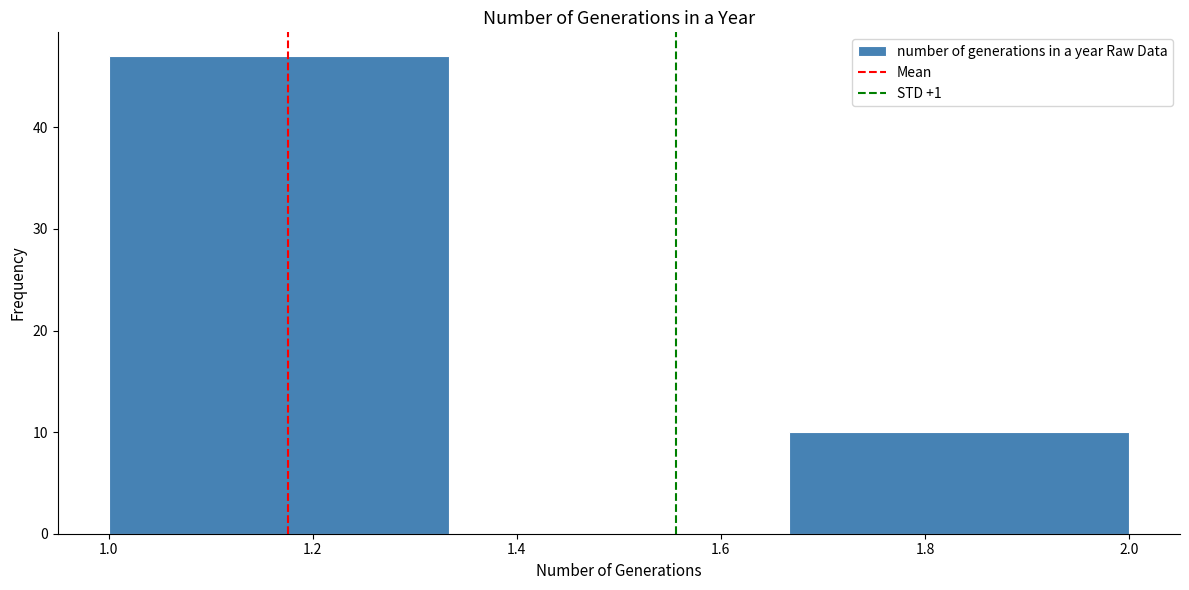

What is the height of the bar covering 1.66 to 2.00 on the x-axis? Neither the bar edges nor the heights are printed on the chart, so give them approximately, as read against the axes.

10